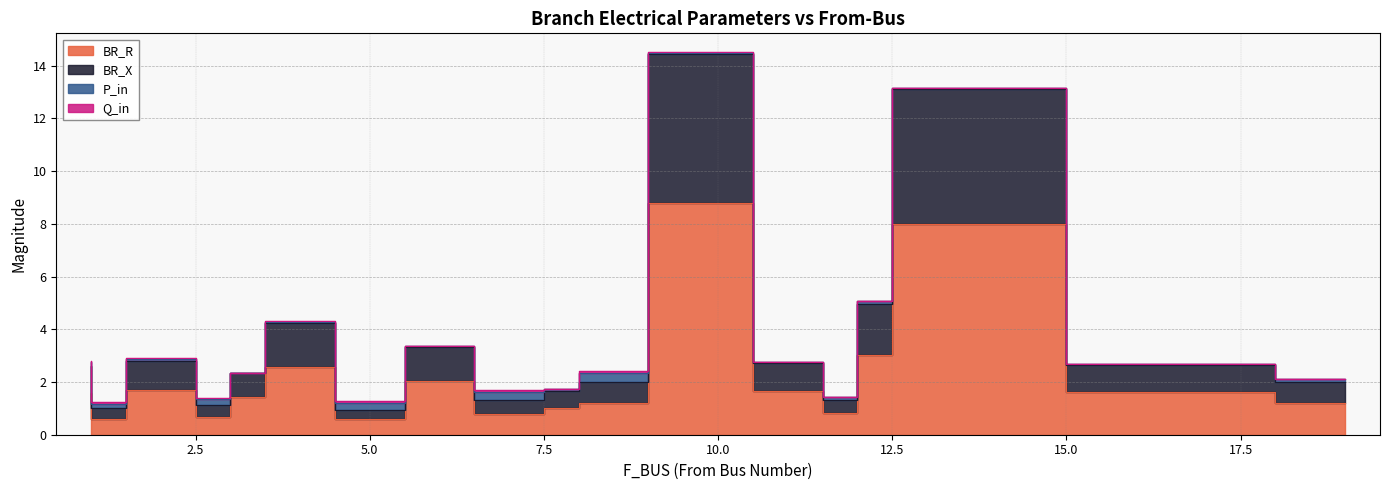

Where is BR_R nearest to the value 4?

12